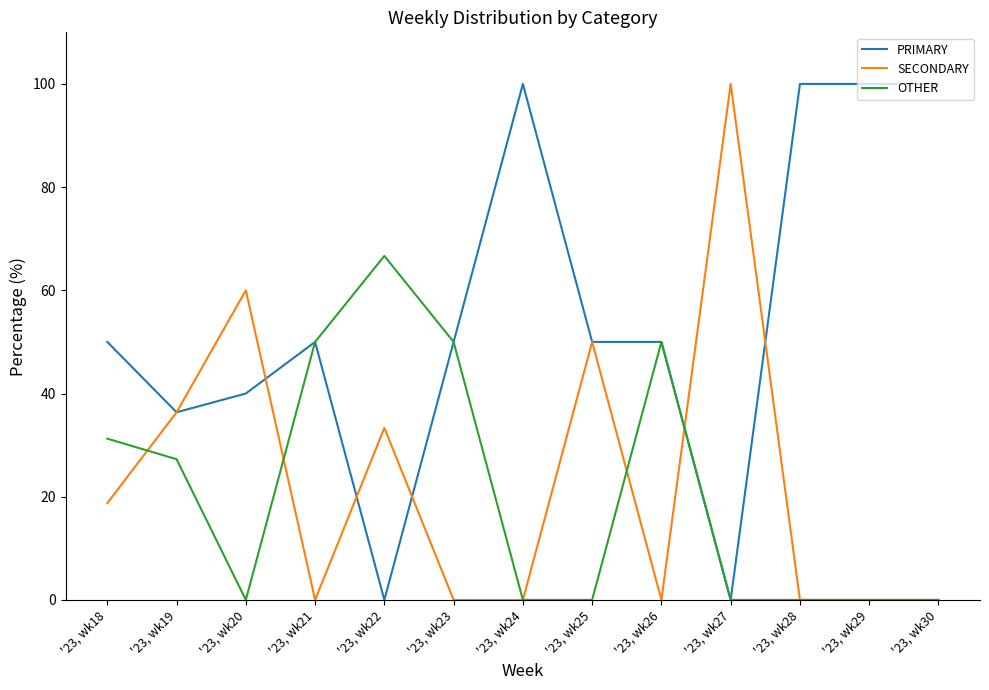

True or false: PRIMARY and SECONDARY intersect in this chart.

True